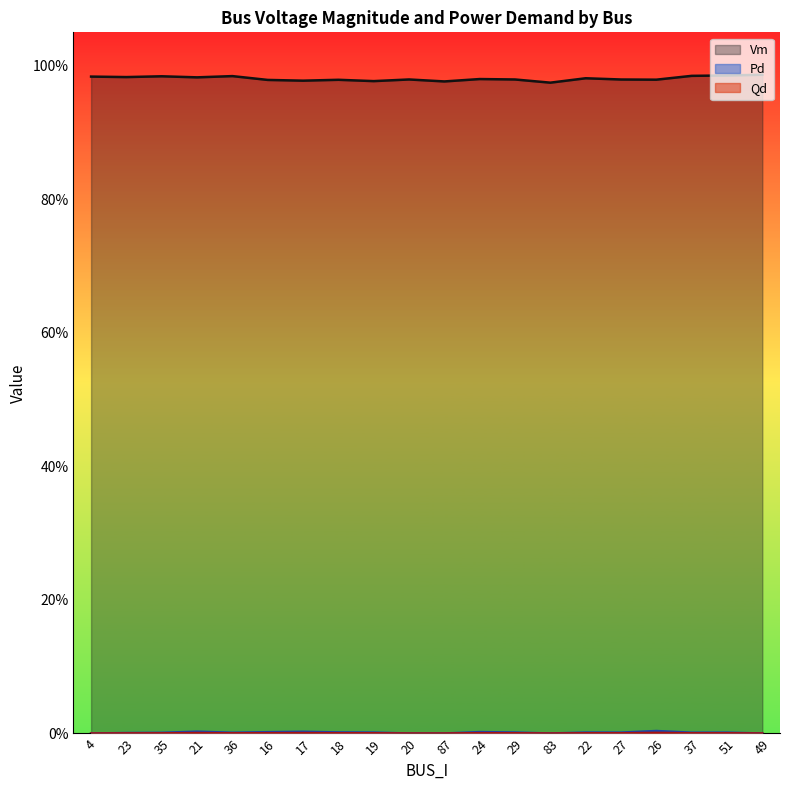

Where is the first local maximum for Qd?

21